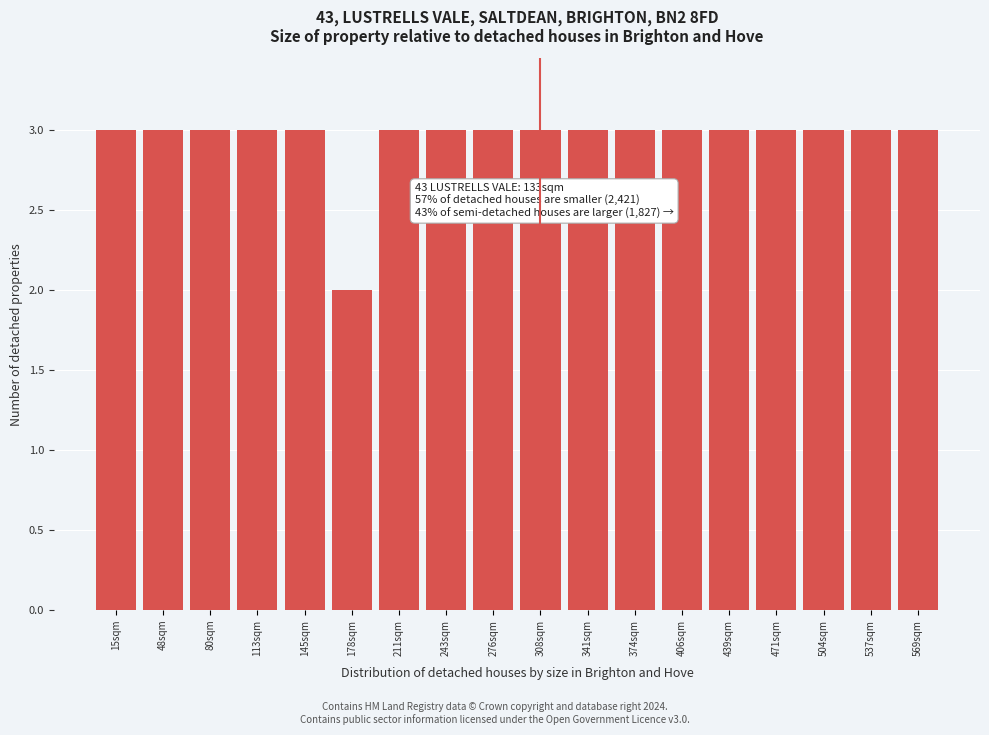

Reading left to right, list all the values displayed in this chart.

15sqm=3	48sqm=3	80sqm=3	113sqm=3	145sqm=3	178sqm=2	211sqm=3	243sqm=3	276sqm=3	308sqm=3	341sqm=3	374sqm=3	406sqm=3	439sqm=3	471sqm=3	504sqm=3	537sqm=3	569sqm=3